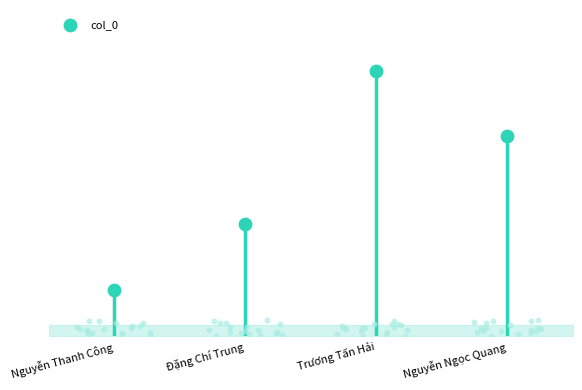

What is the ratio of the value at Đặng Chí Trung to the value at Nguyễn Ngọc Quang?

0.6